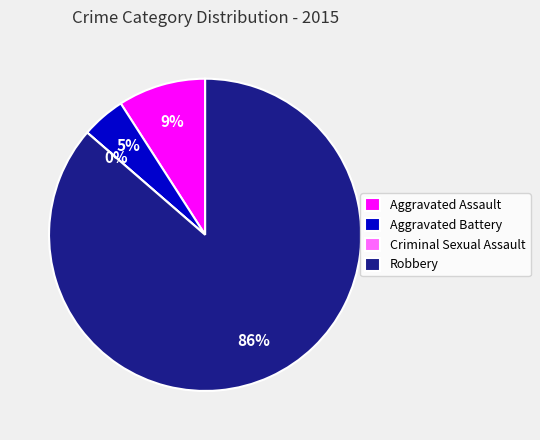

What percentage do Criminal Sexual Assault and Aggravated Battery together represent?

4.5%